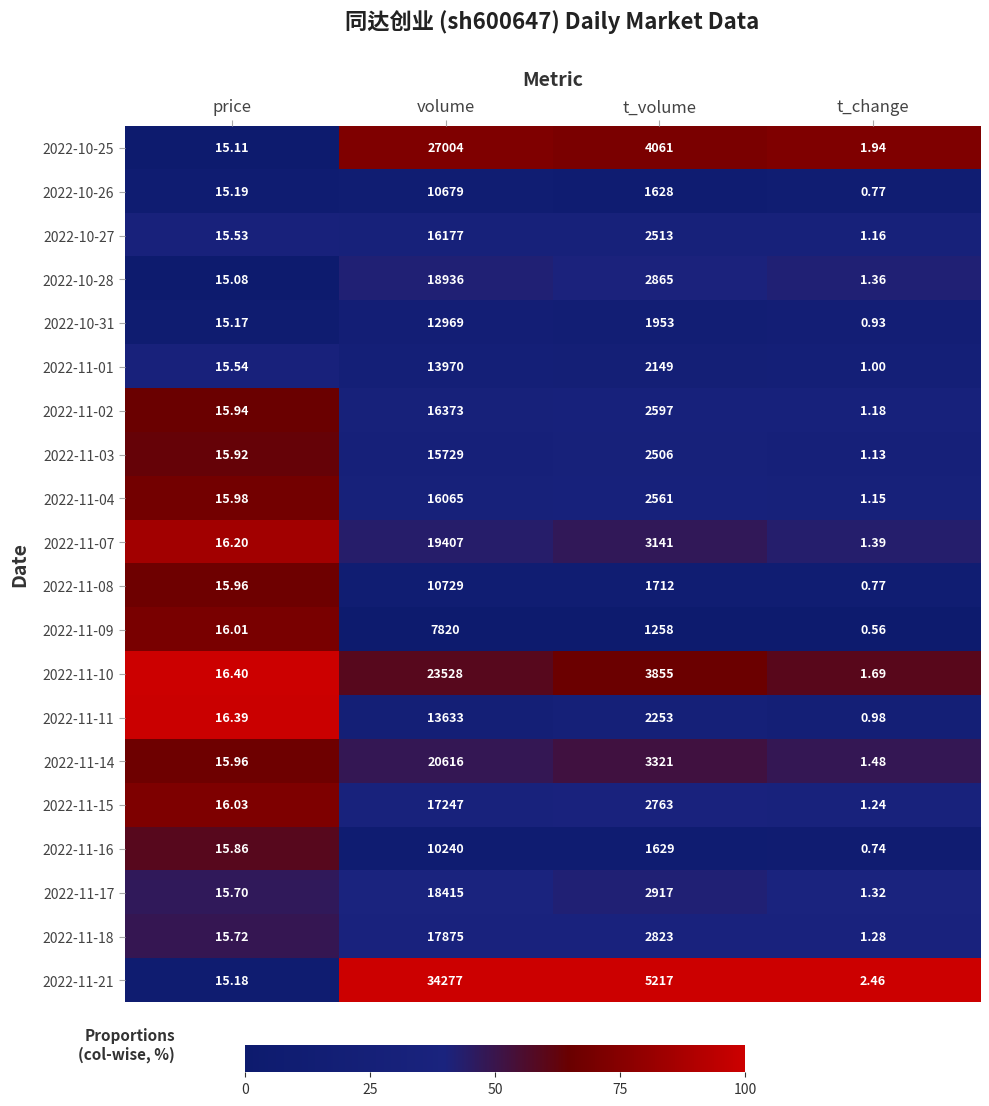

How many values in the 2022-11-11 series are below 2253?

2